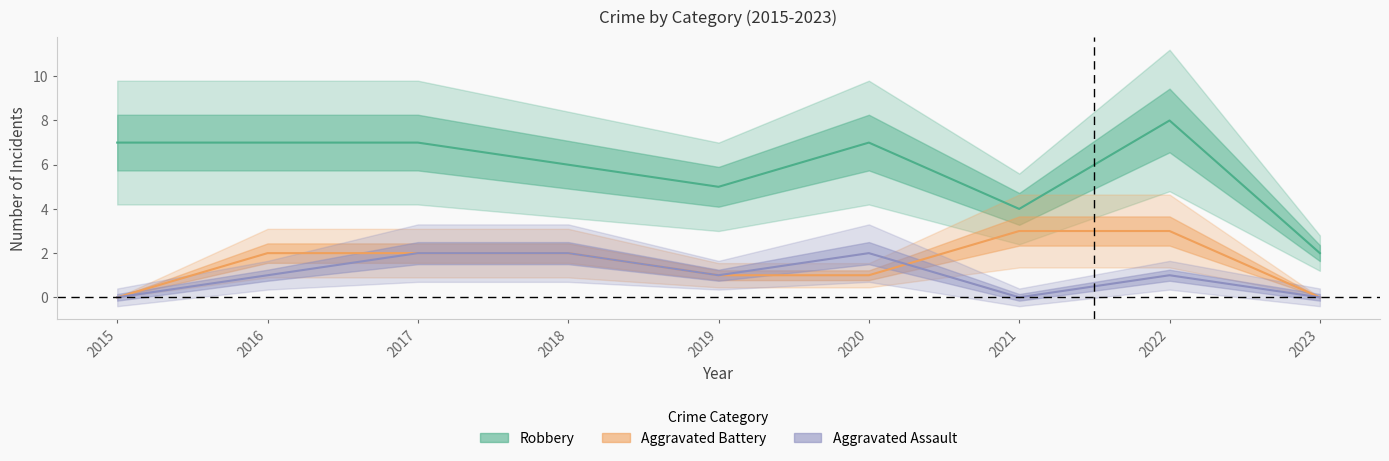

How many data points in Robbery are above 7?

1